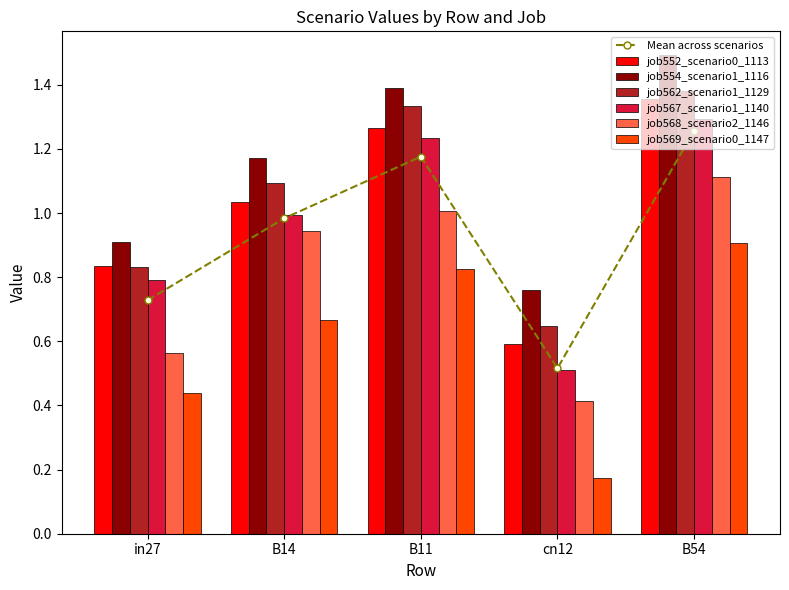

What is the spread (max minus min) of values at B54?

0.6